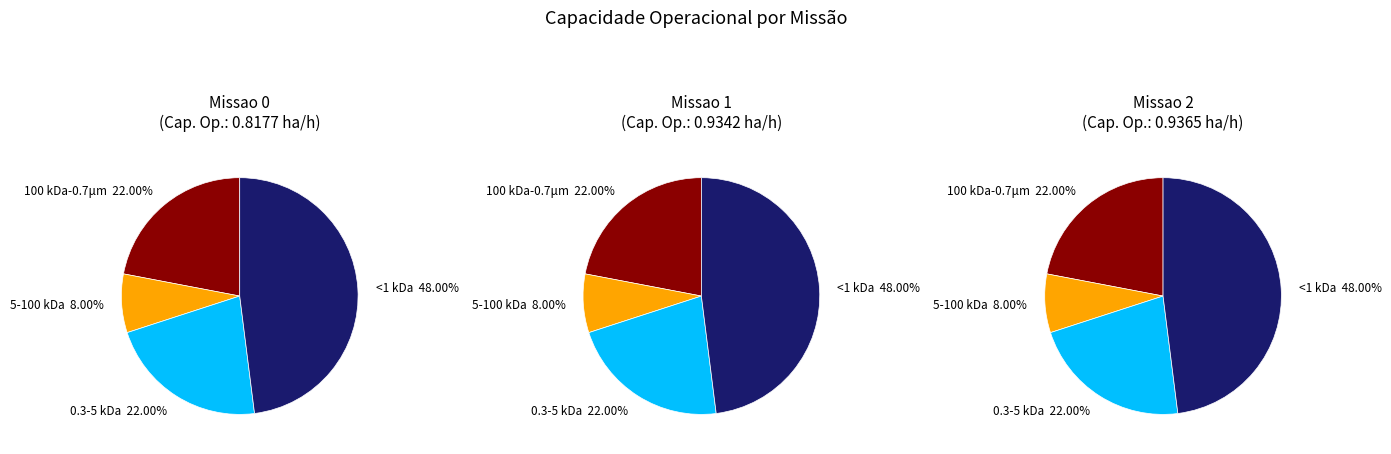

Between 0 and 1, which is larger?

1